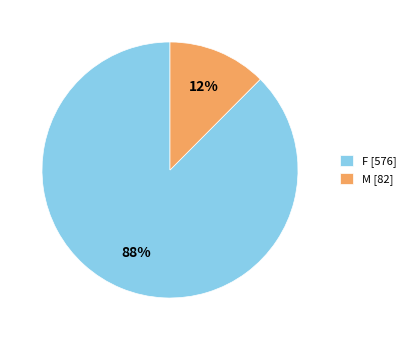

Is the sum of M [82] and F [576] greater than half?

Yes